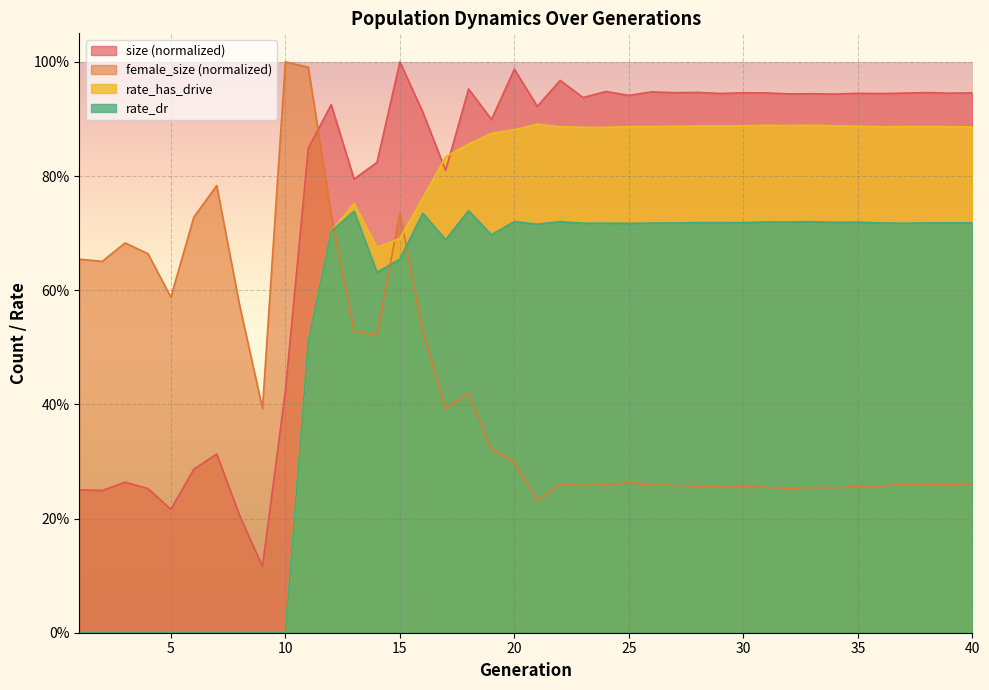

The value of female_size at 16 is 0.8. True or false?

False